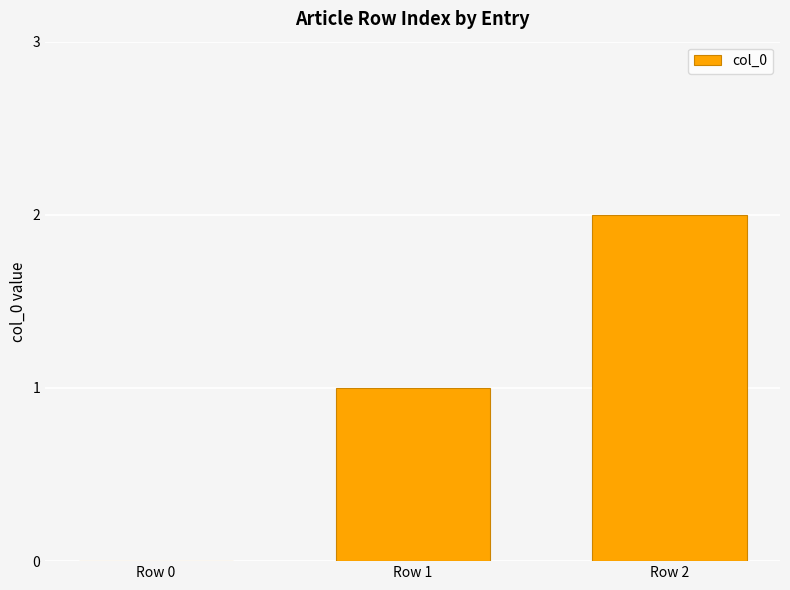

Which has a higher value, Row 2 or Row 0?

Row 2